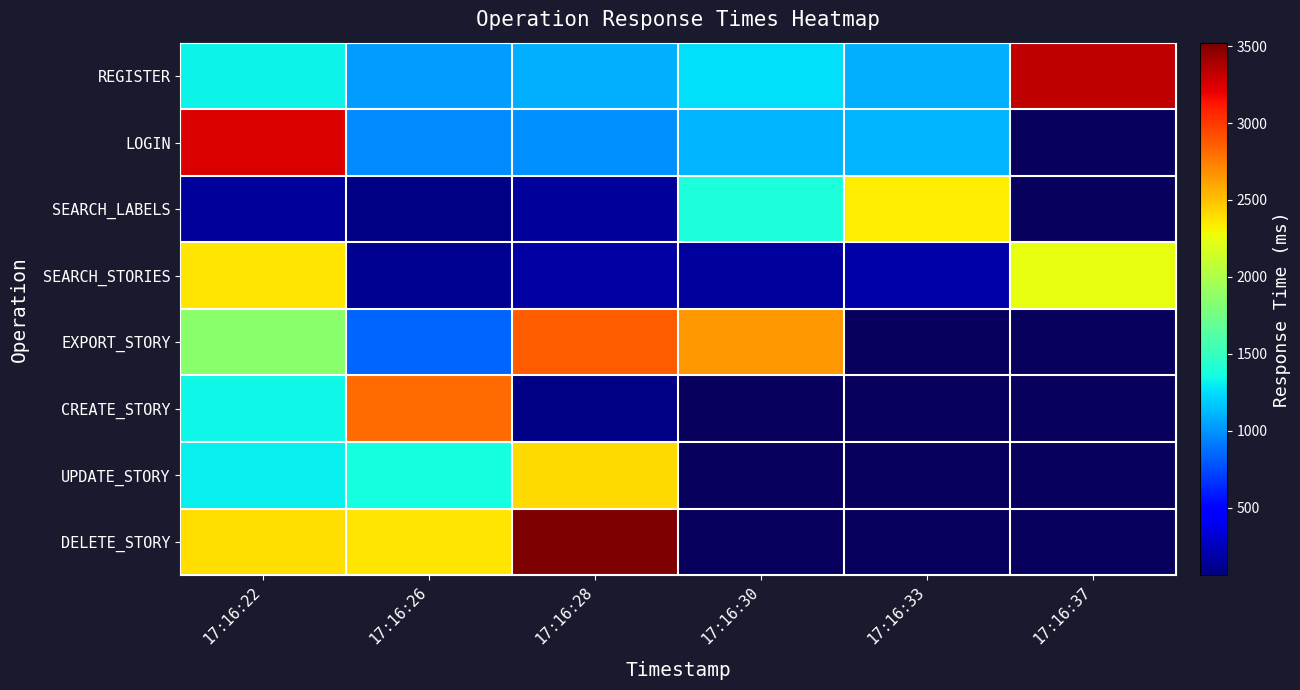

At how many categories does at least one series exceed 3274?

2